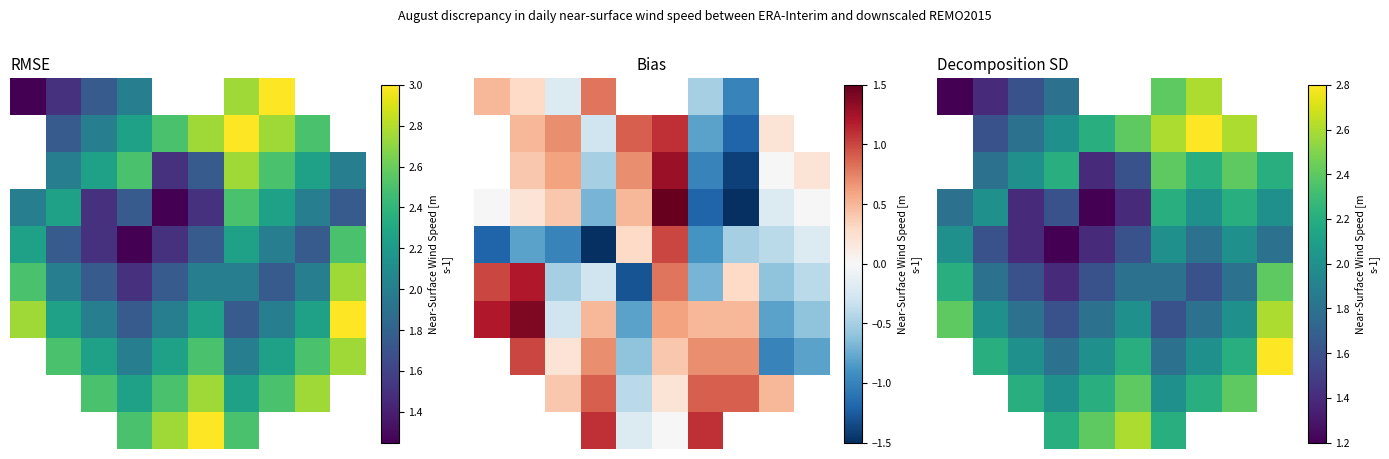

Count the 0 values in the range 1 to 2.

4